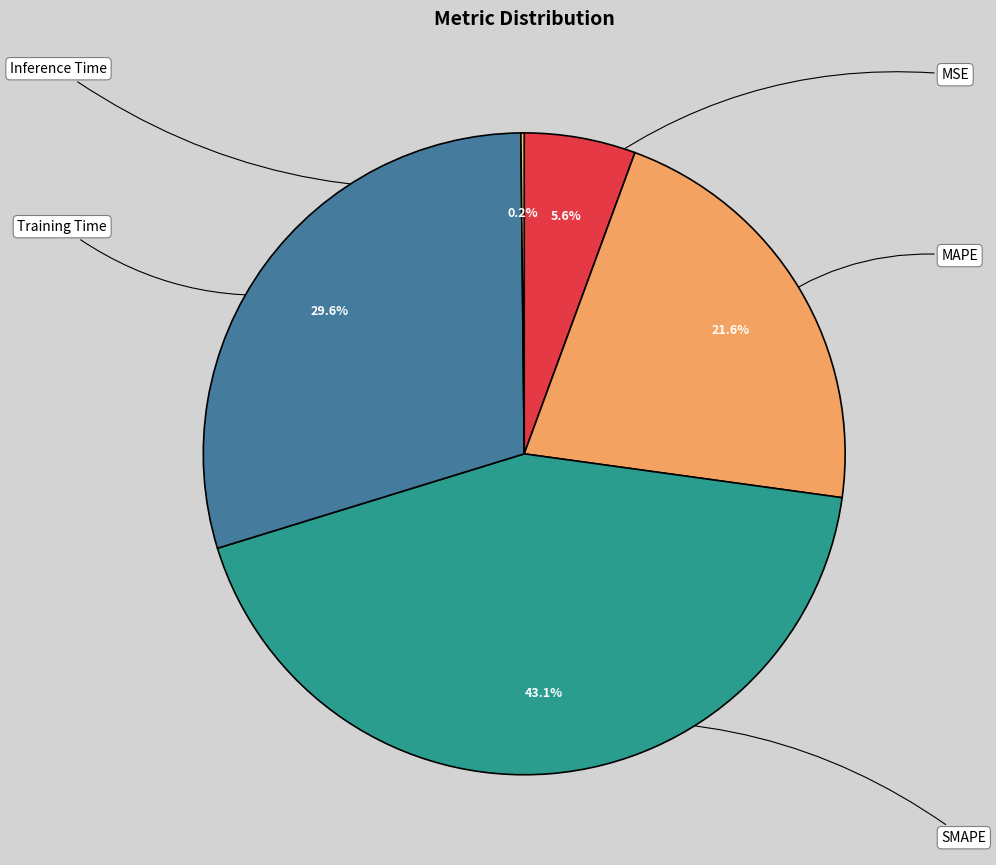

What percentage is the Training Time slice, to the nearest percent?

30%